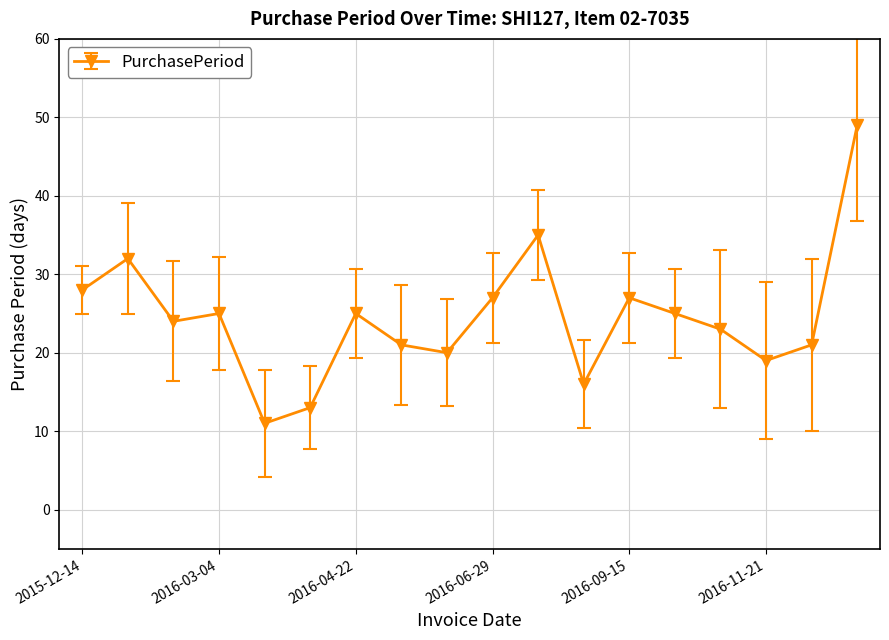

What is the minimum value shown in the chart?

11